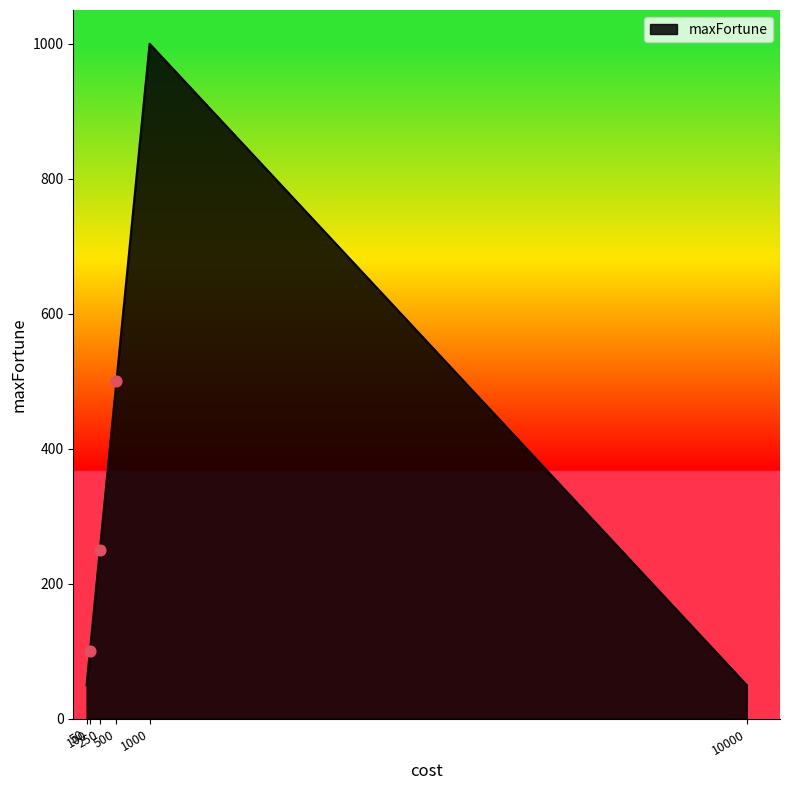

How many interior local peaks (higher than both neighbors) does the data have?

1